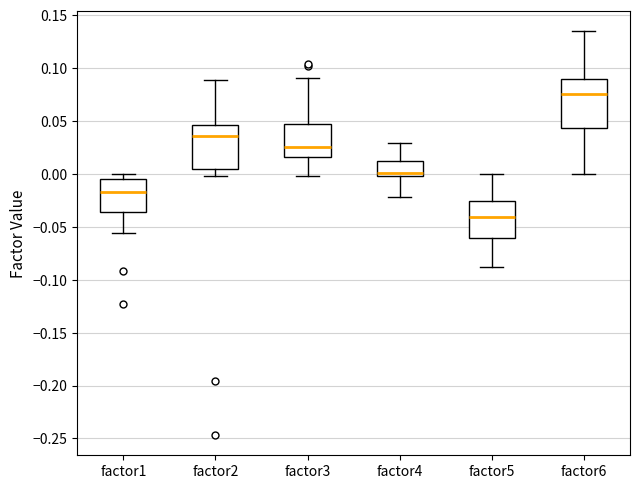

Which box has the highest median line?

factor6